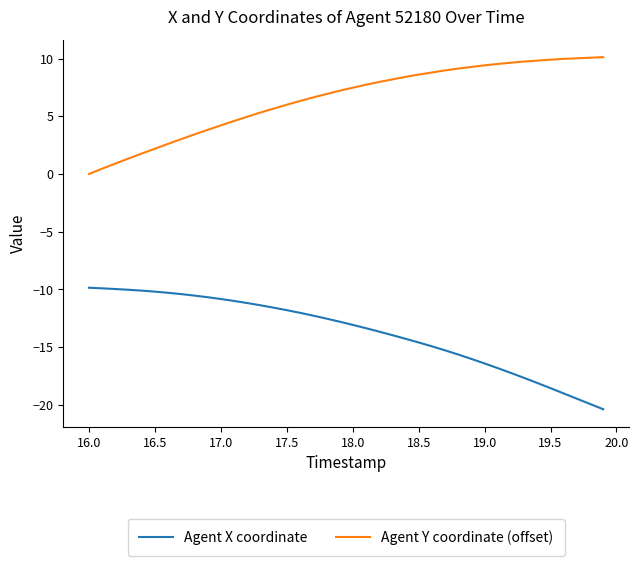

What is the highest value of the Agent X coordinate series?

-9.9